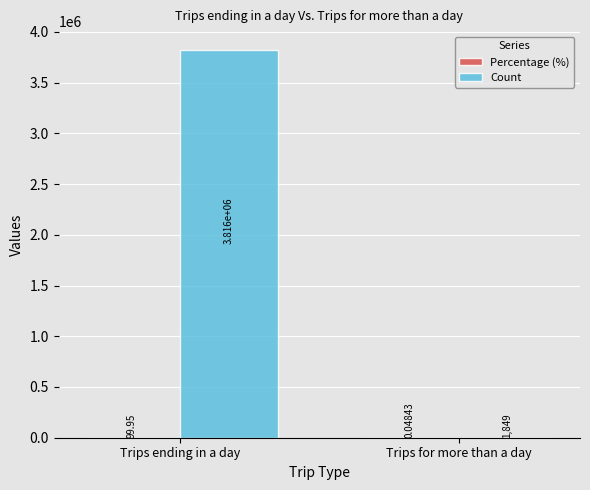

At which category is the sum across all series the highest?

Trips ending in a day